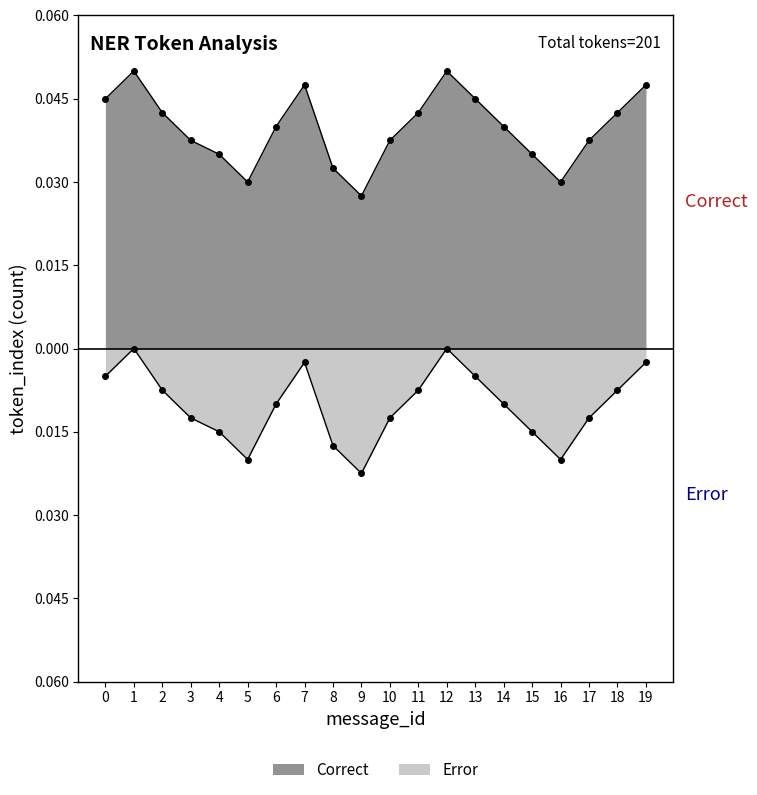

Does the chart have visible grid lines?

No